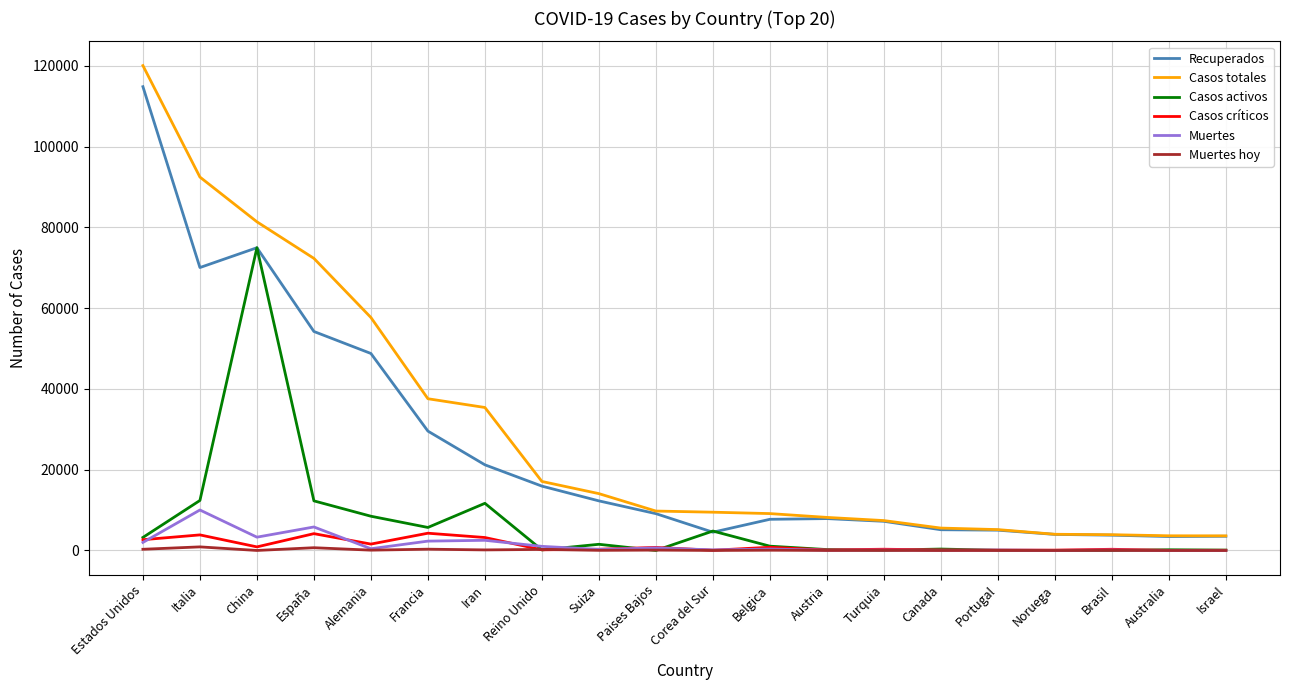

What is the difference between the maximum and minimum values in the Casos activos series?

74968